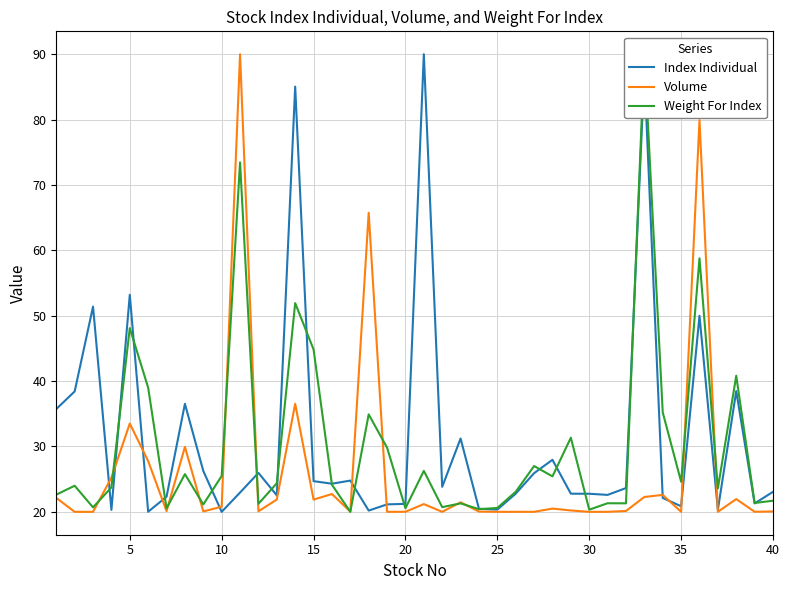

What is the minimum value for Volume?

20.0